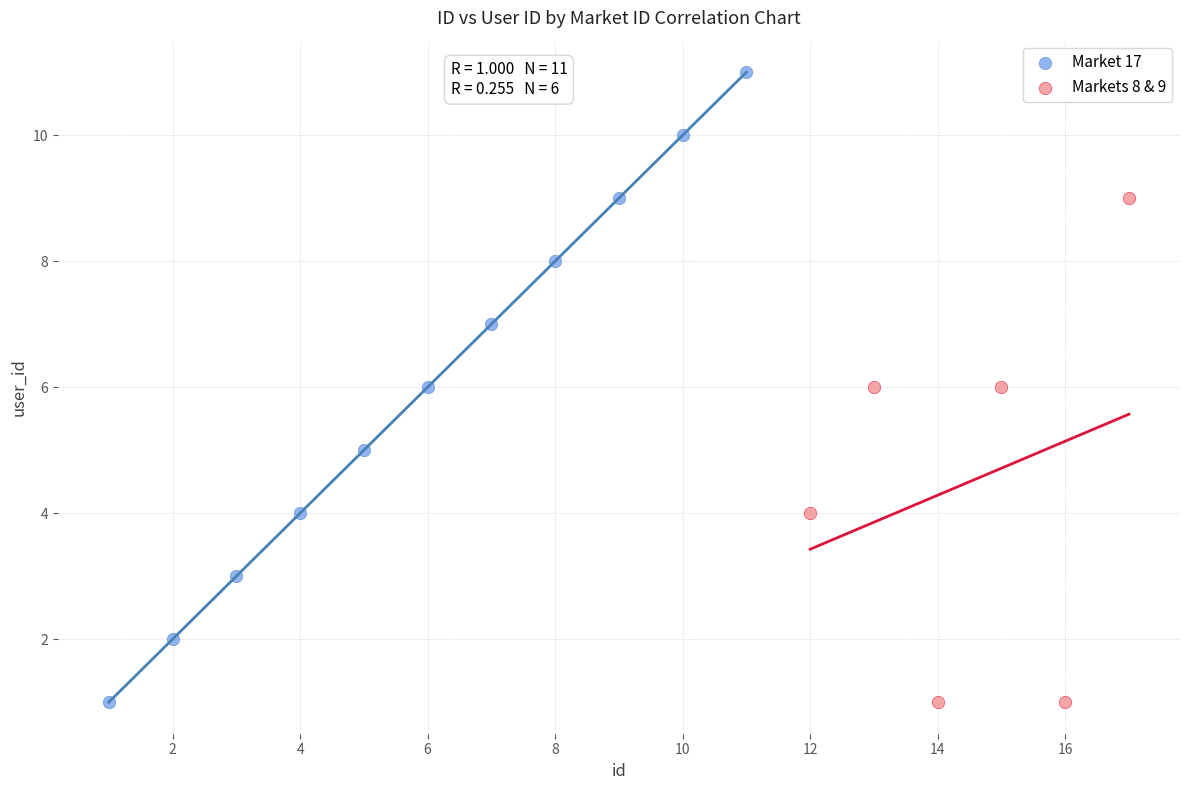

Which series contains the highest Y value?

Market 17